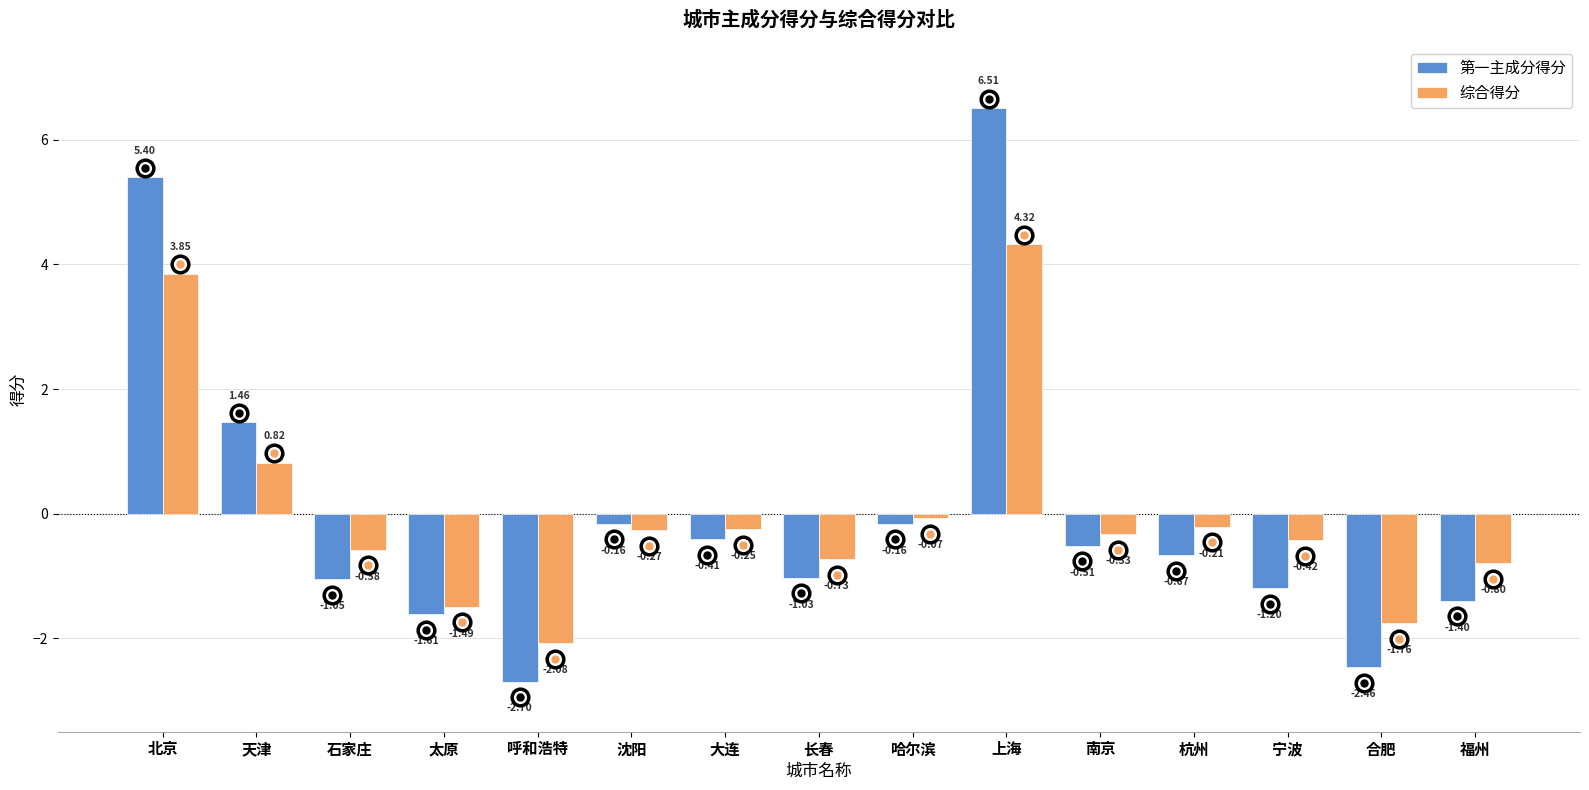

What position from the right is 呼和浩特?

11